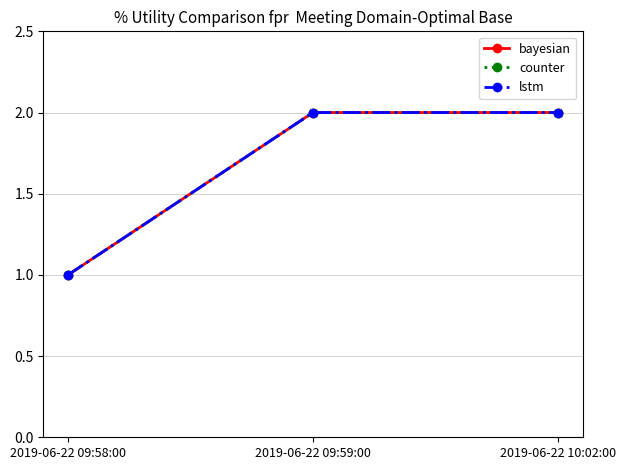

What is the greatest value displayed?

2